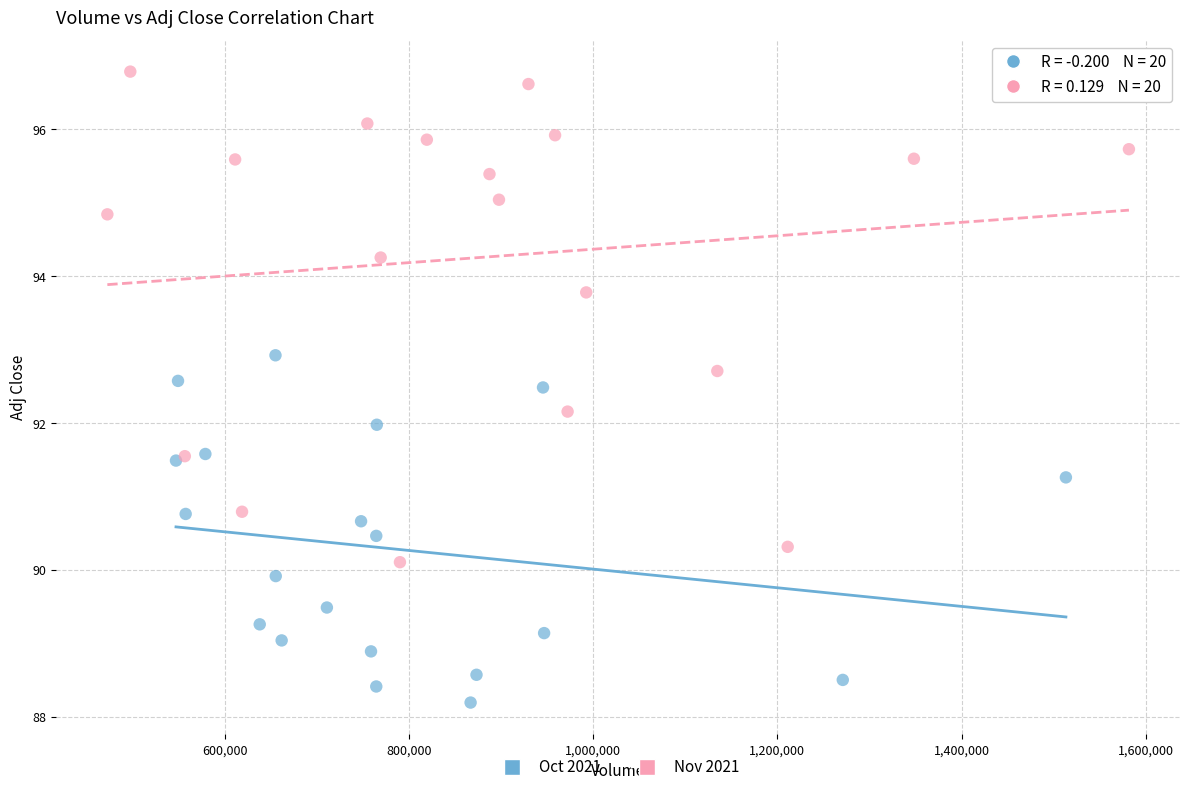

Which series reaches the minimum Y coordinate?

Oct 2021